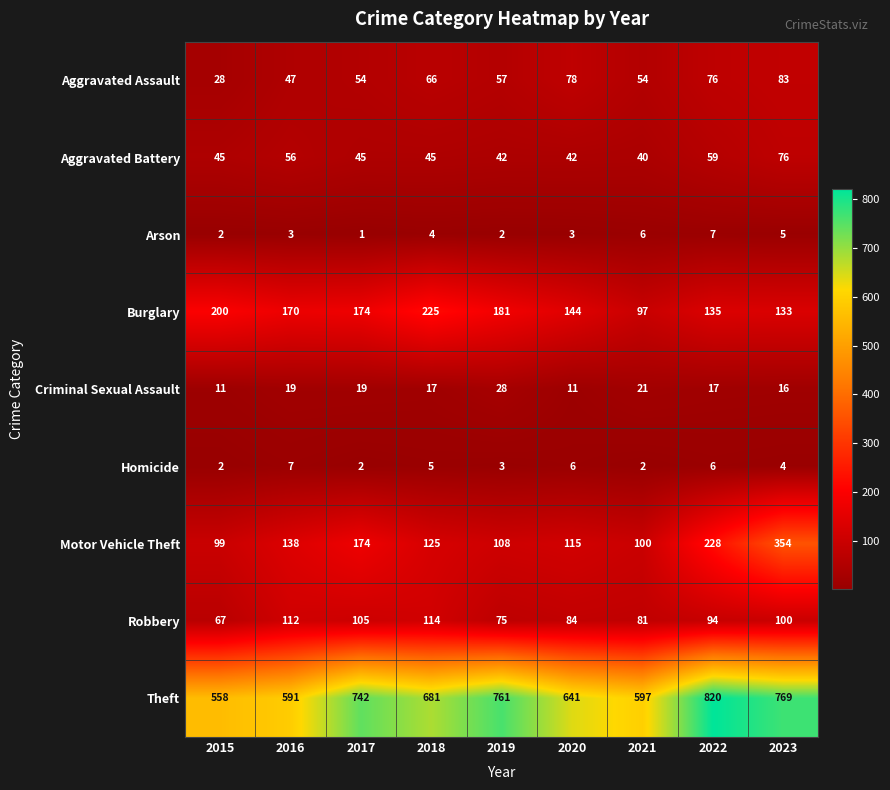

True or false: Arson has a value of 1 at 2019.

False